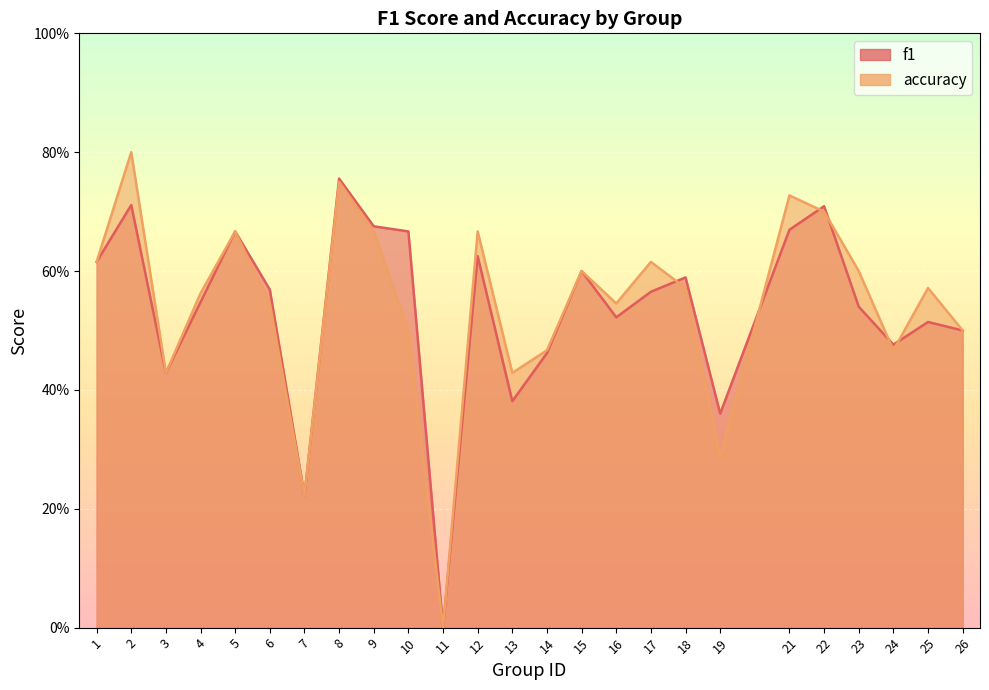

What is the approximate value of accuracy at 19?

0.3